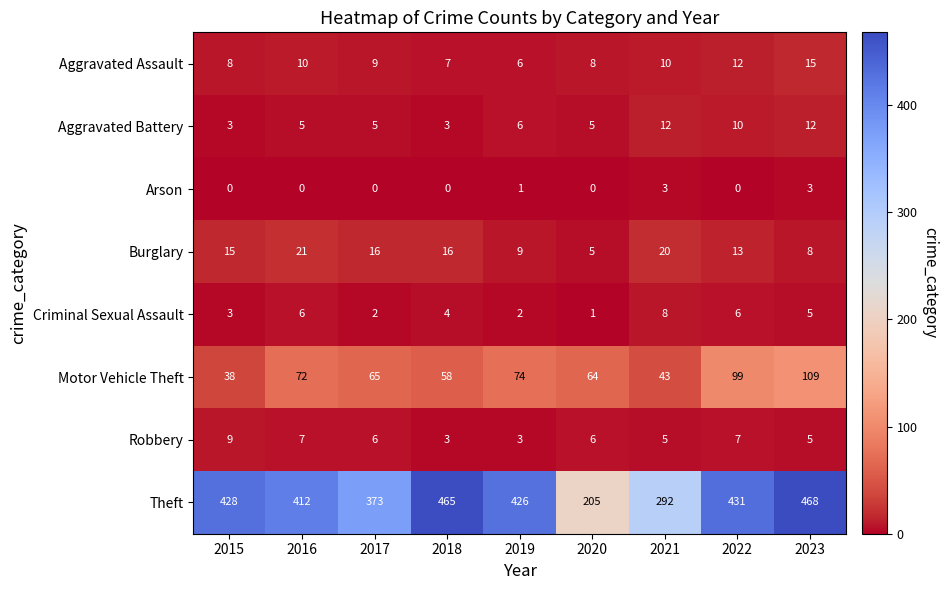

What is the spread (max minus min) of values at 2019?

425